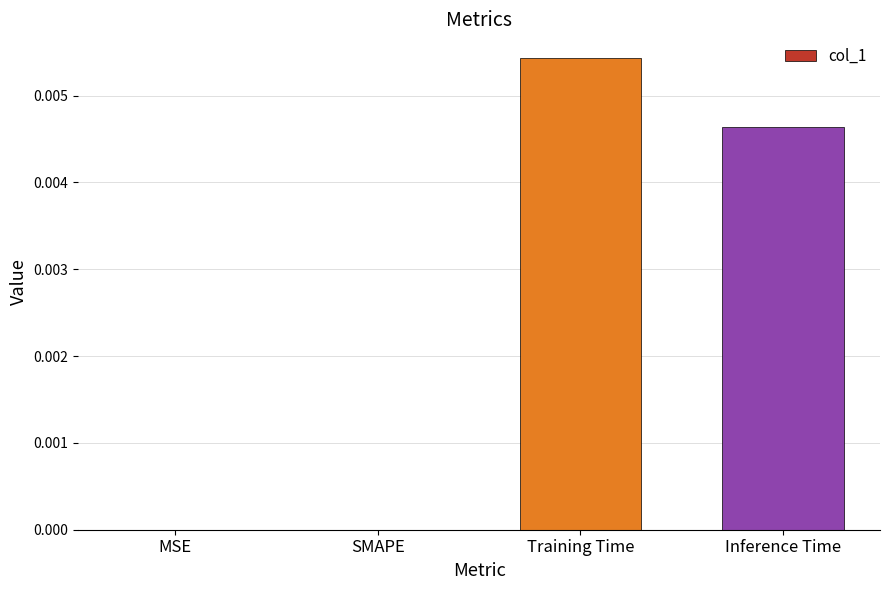

Does the chart contain stacked bars?

No